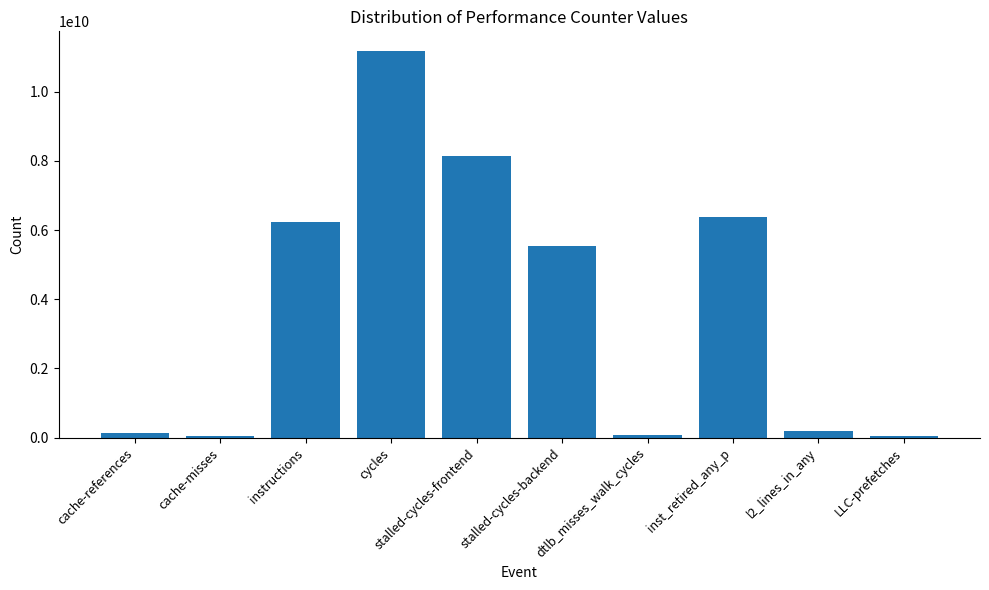

What is the average value?

3799641033